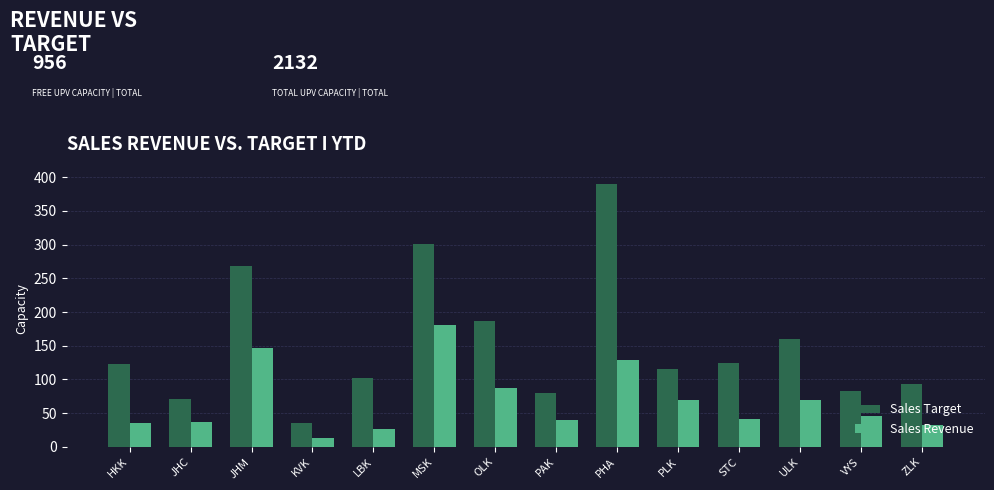

The Sales Target series shows 42 at PAK. True or false?

False